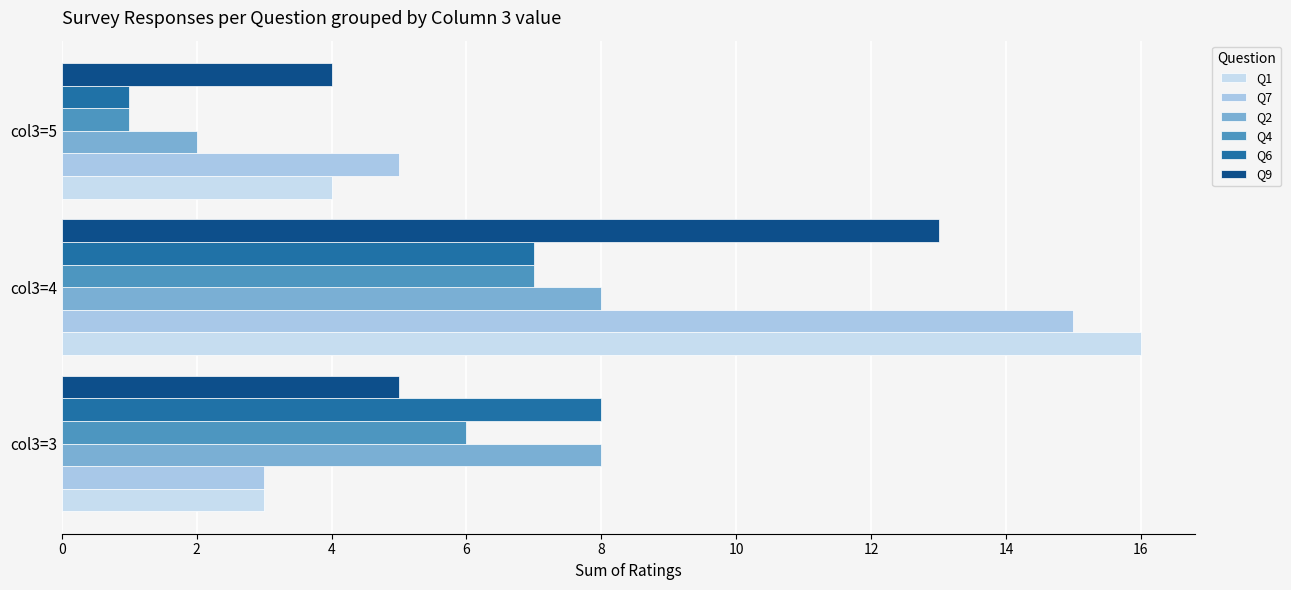

How many data points does each series have?

3